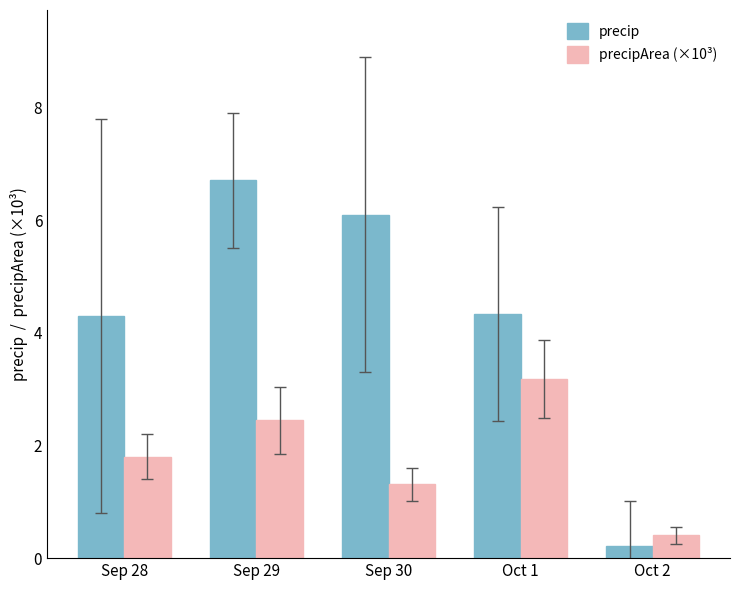

At which category does the chart reach its peak across all series?

Sep 29